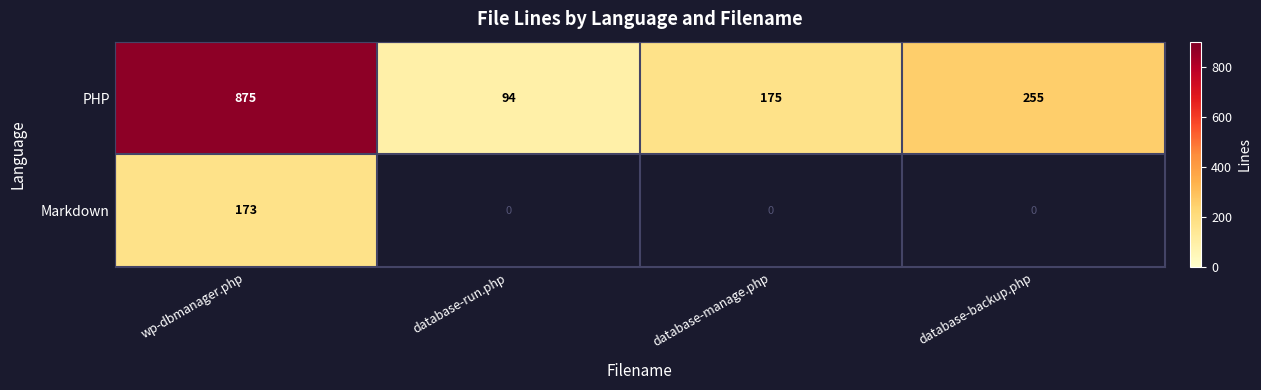

How many values in the Markdown series exceed 0?

1